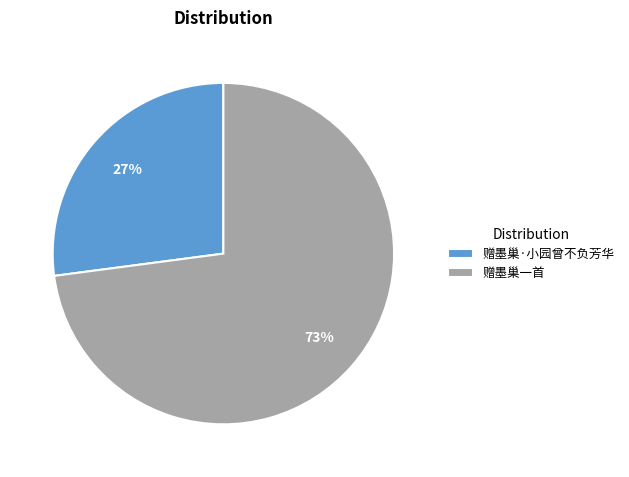

Do 赠墨巢一首 and 赠墨巢·小园曾不负芳华 together represent more than half of the pie?

Yes